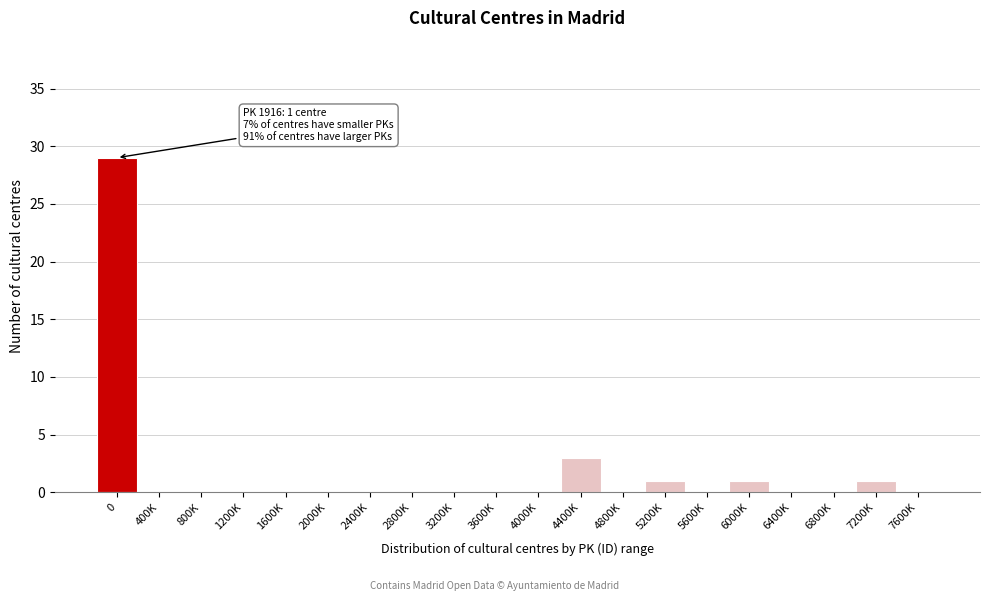

Reading left to right, extract all data points from this chart.

0=29	400K=0	800K=0	1200K=0	1600K=0	2000K=0	2400K=0	2800K=0	3200K=0	3600K=0	4000K=0	4400K=3	4800K=0	5200K=1	5600K=0	6000K=1	6400K=0	6800K=0	7200K=1	7600K=0